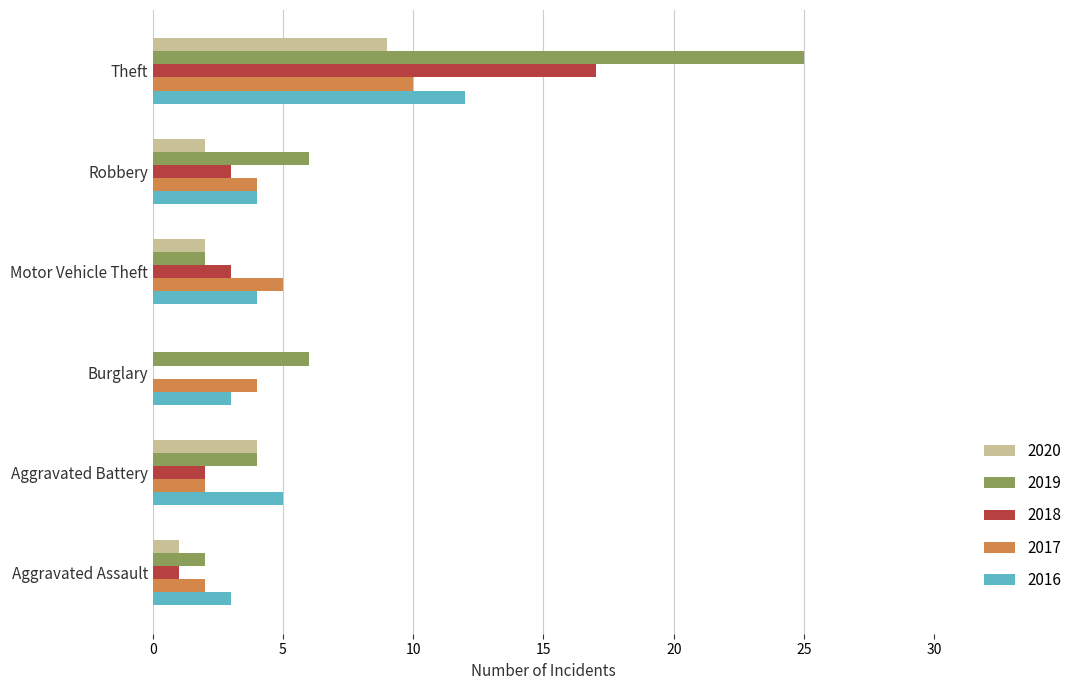

Which series changed the most between Aggravated Assault and Theft?

2019